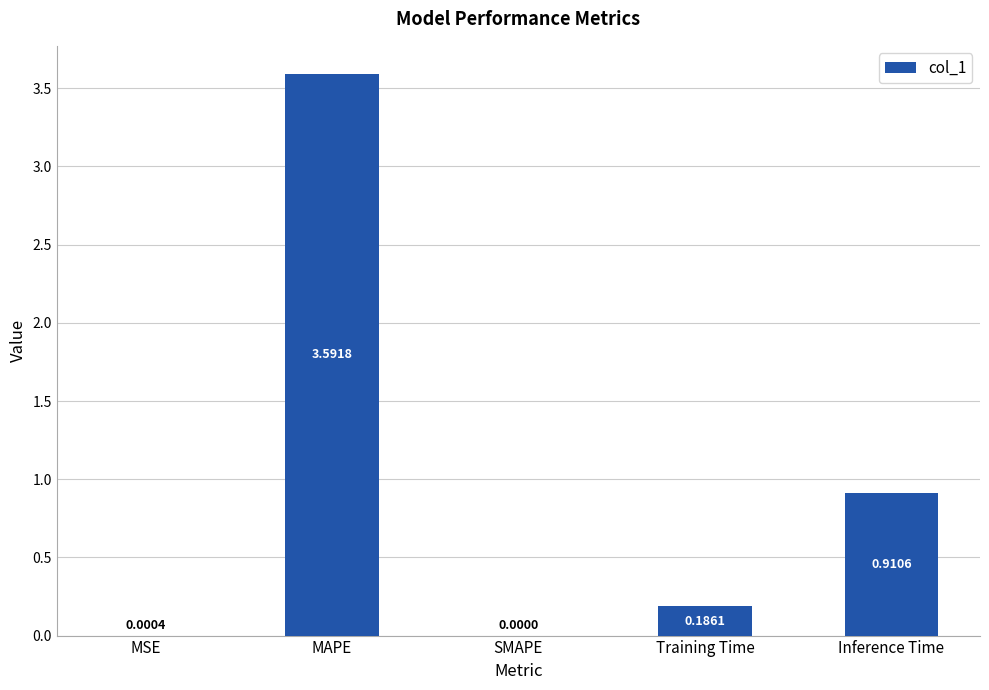

Approximately how many times larger is the value at Inference Time compared to MAPE?

0.3